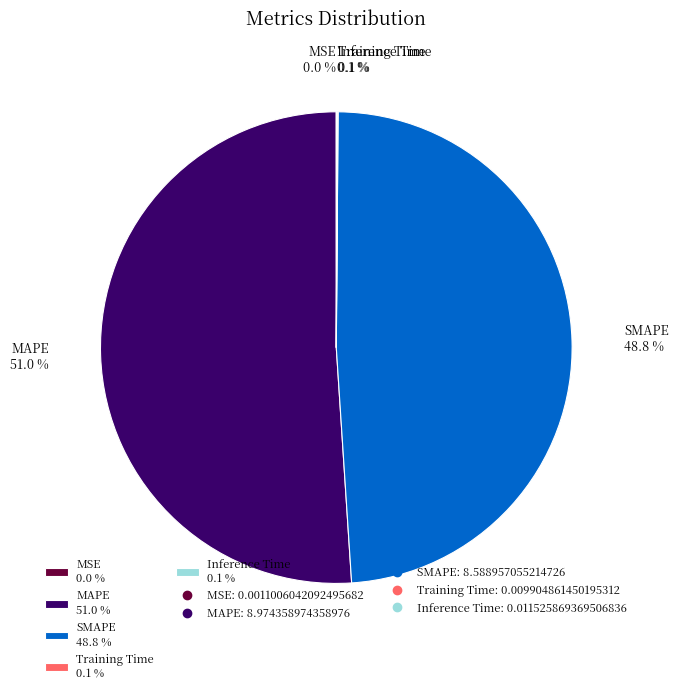

Does MAPE 51.0 % account for over 50% of the chart?

Yes